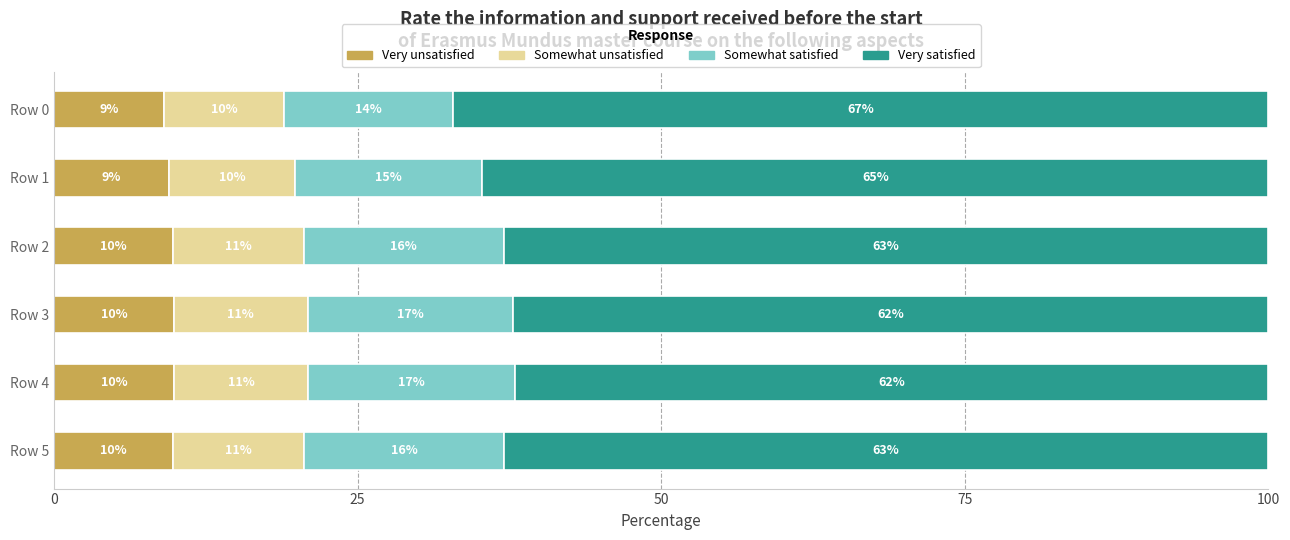

What is the total value across all series at Row 5?

100.0